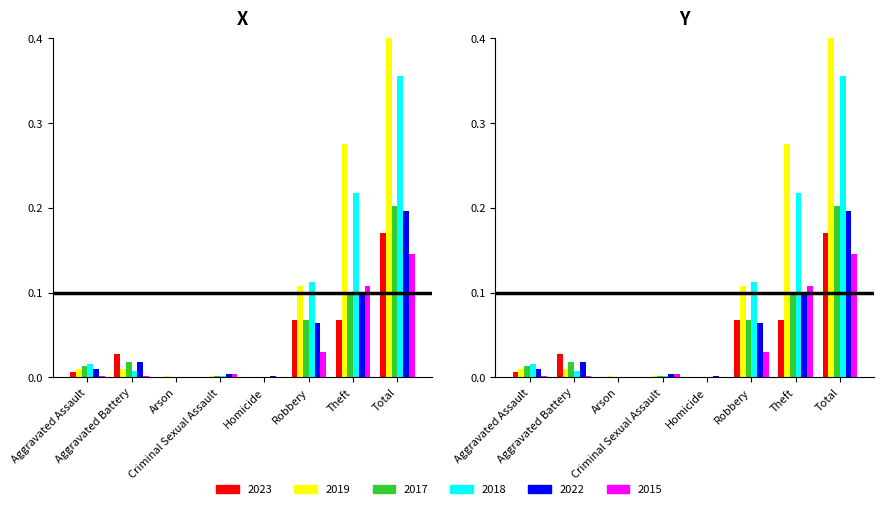

What are all the series names shown in the legend?

2023, 2019, 2017, 2018, 2022, 2015